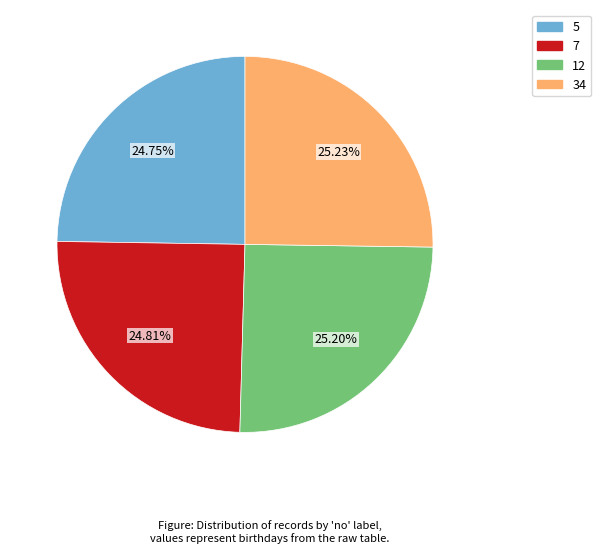

Approximately how many times larger is the value at 12 compared to 34?

1.0